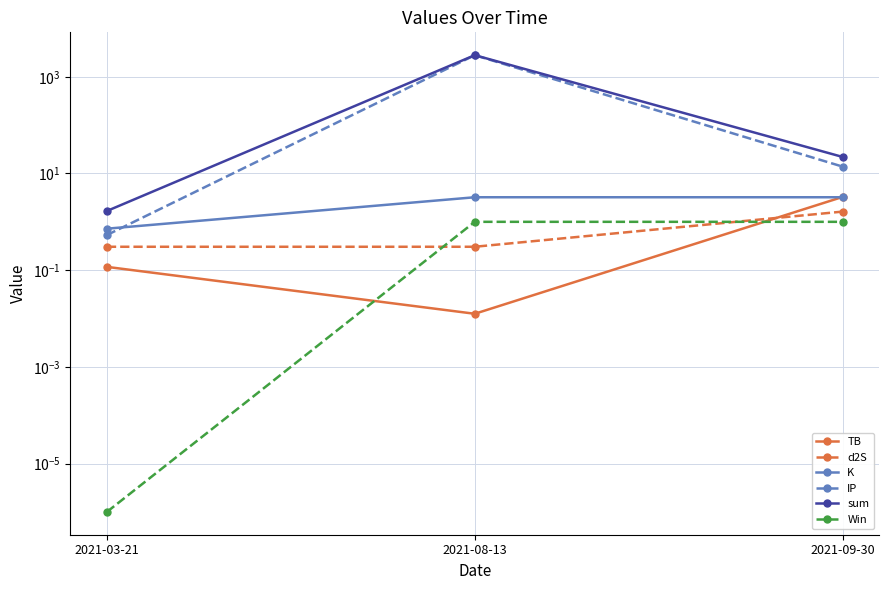

How many categories are shown in the chart?

3